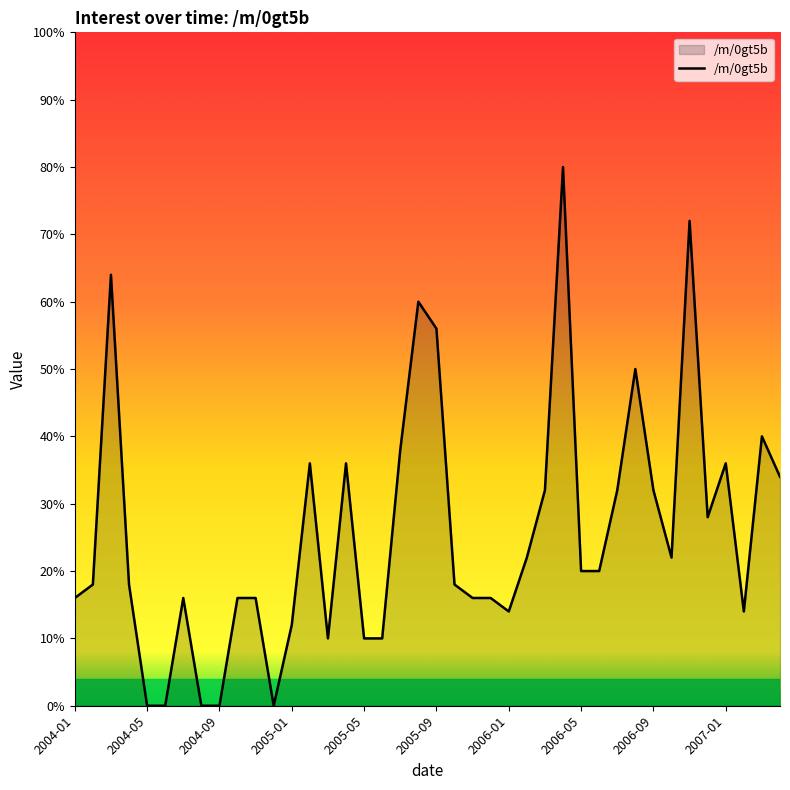

What is the difference between the maximum and minimum values?

80